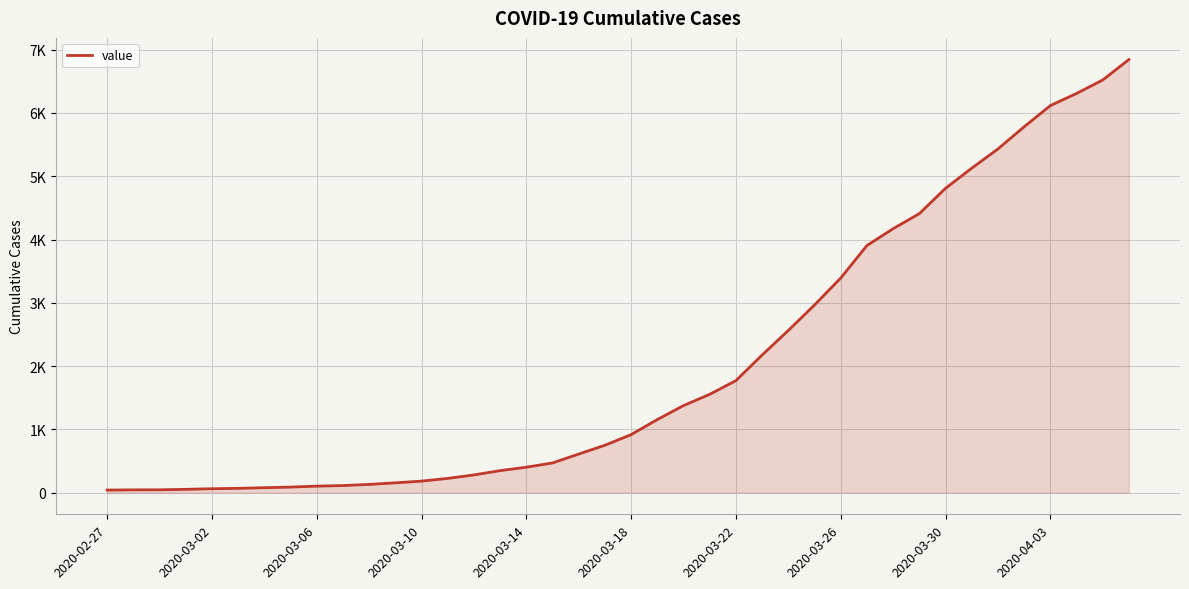

What is the value of the 33rd point from the left?

4809